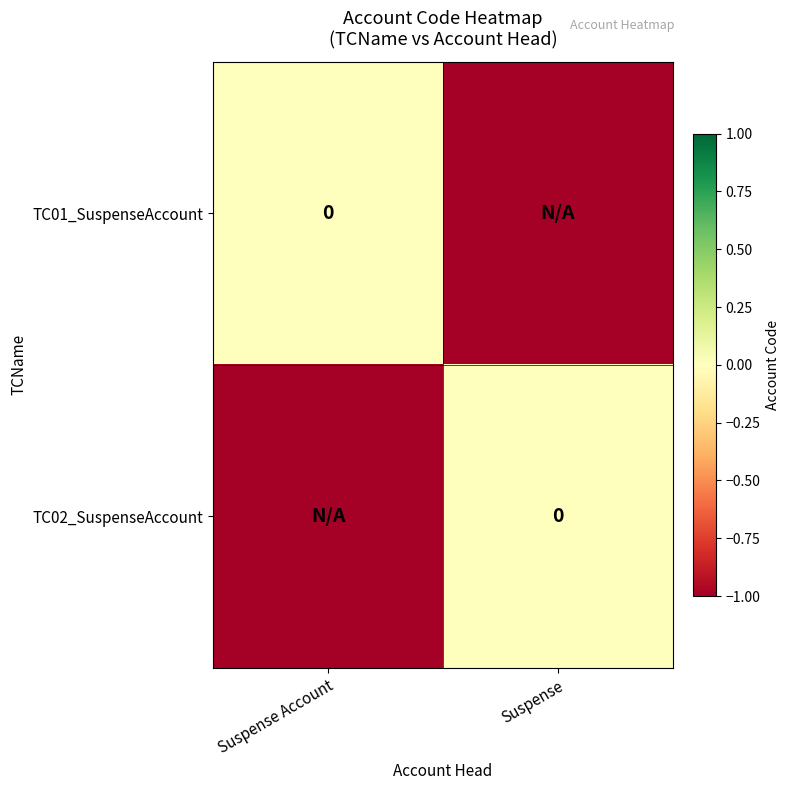

How many series are shown in this chart?

2